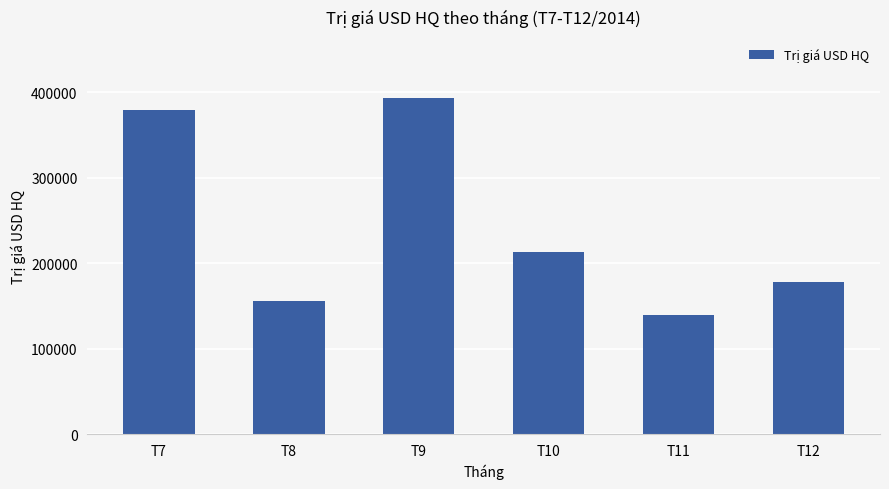

Does the chart contain any negative values?

No